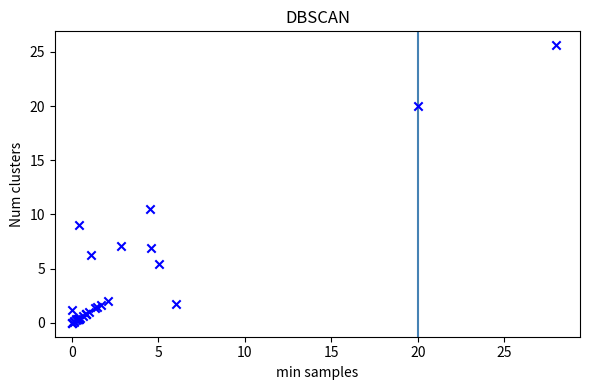

What Y value in the scatter plot is closest to 12?

10.5